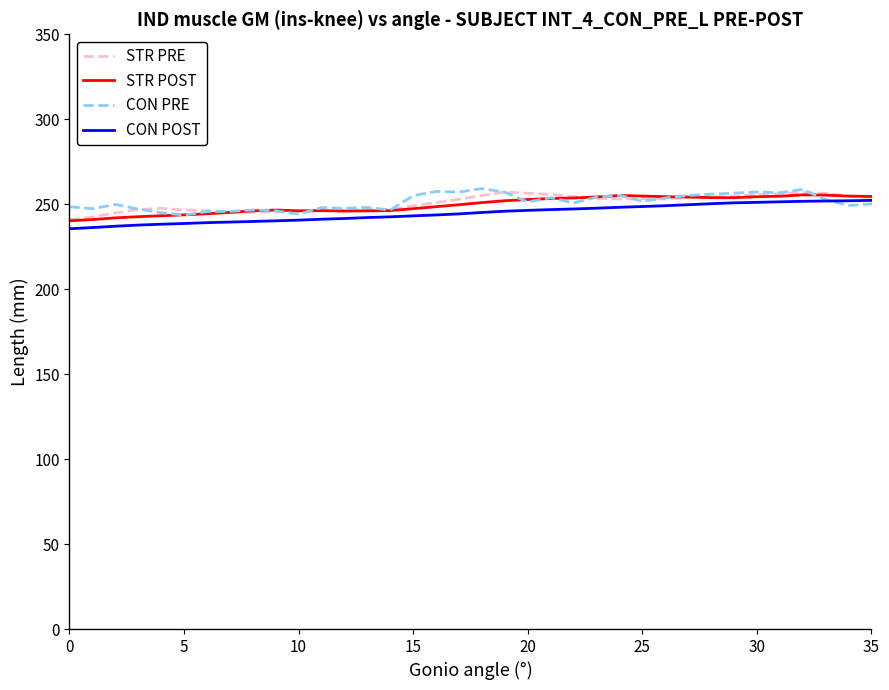

What is the minimum value for STR PRE?

240.9